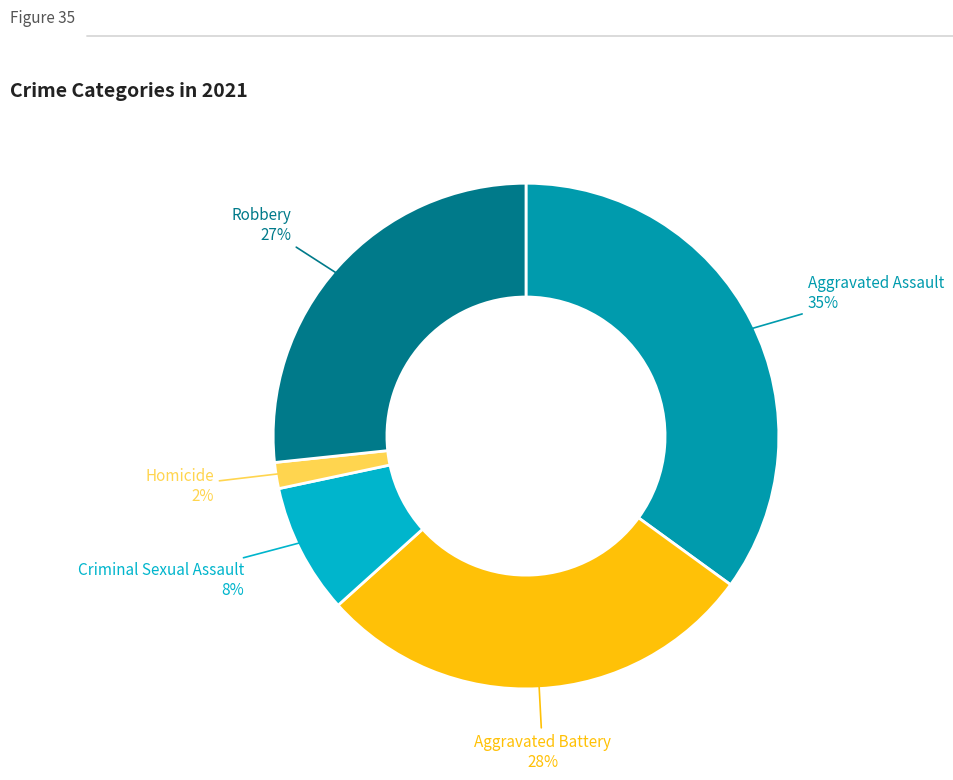

Is there a majority slice in this chart?

No